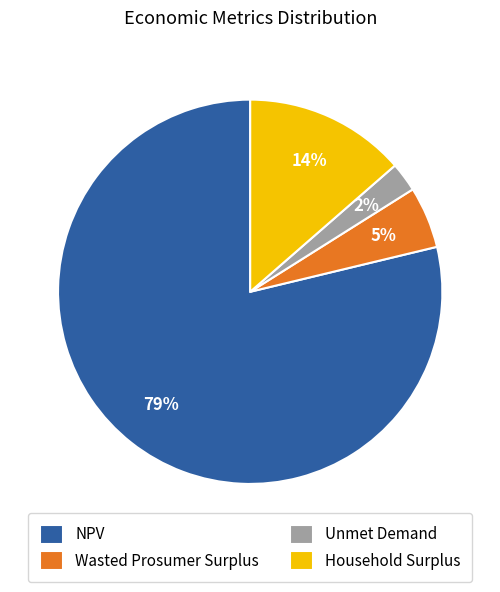

What is the smallest slice in the pie chart?

Unmet Demand